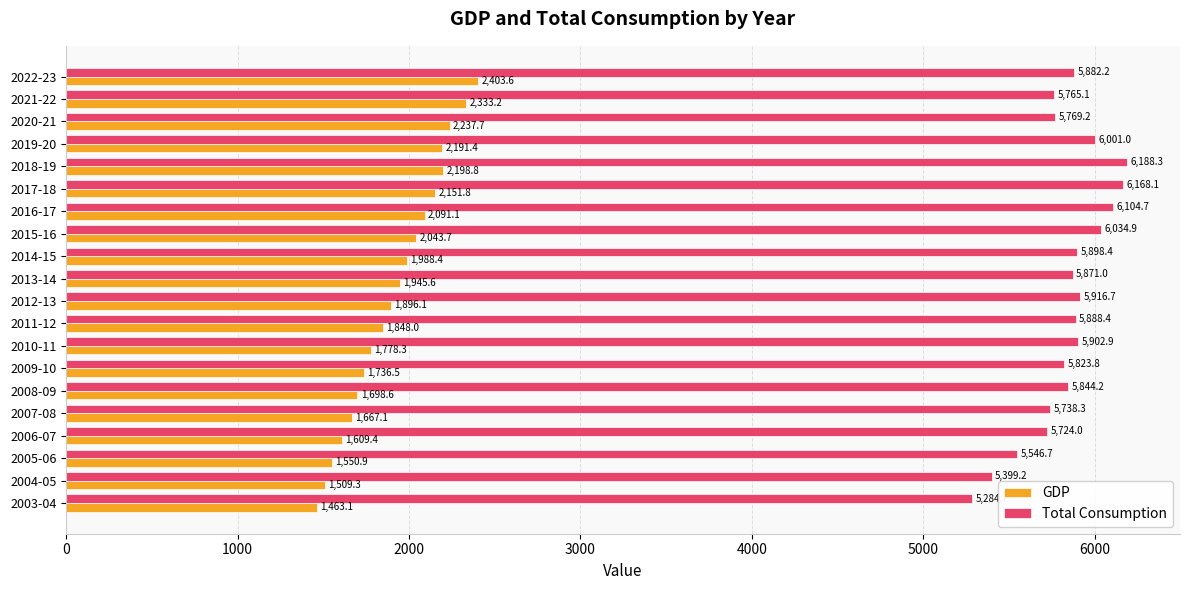

What is the sum of the GDP values at 2018-19 and 2013-14?

4144.4